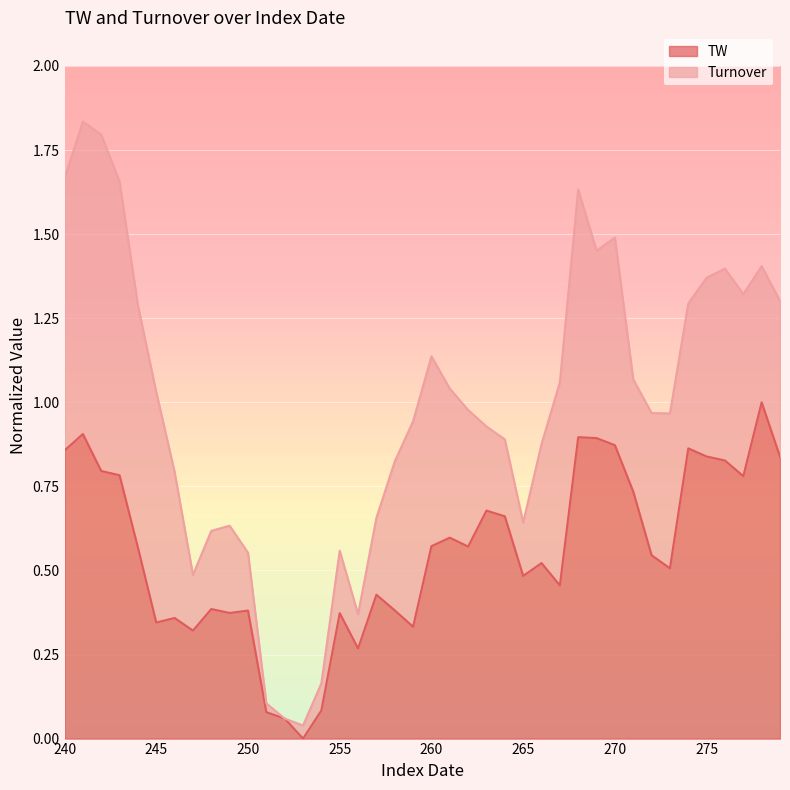

What is the approximate value at 277?

0.8